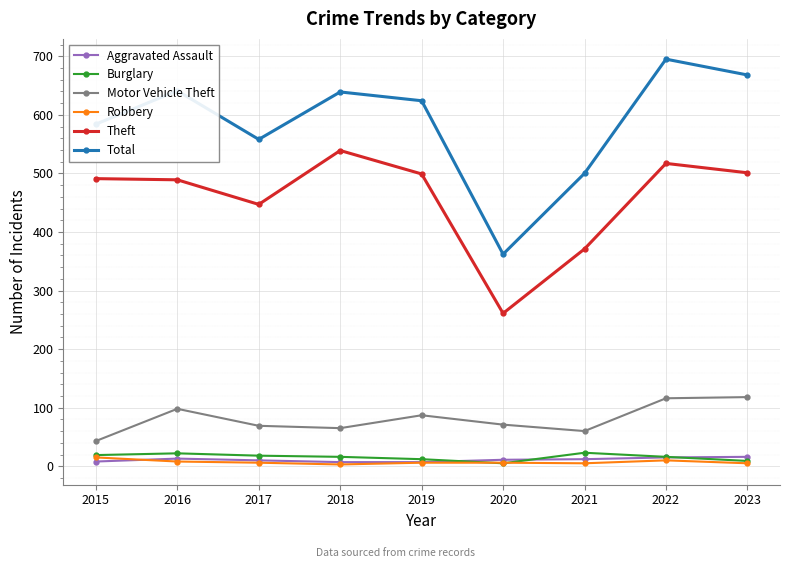

In Motor Vehicle Theft, how many points are lower than both neighbors (excluding endpoints)?

2